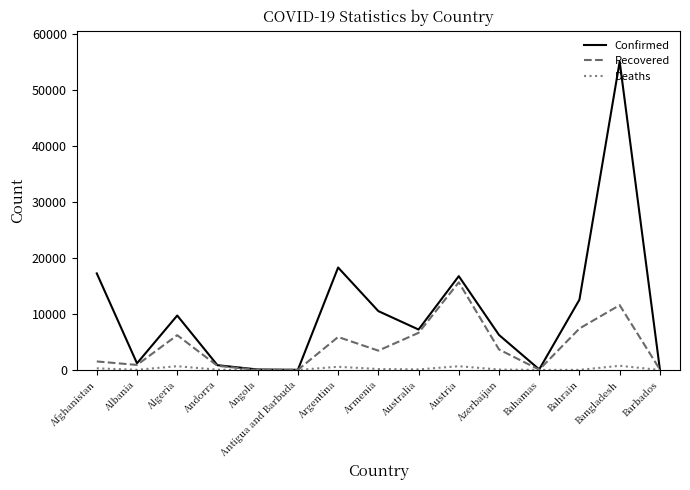

How many categories are shown in the chart?

15